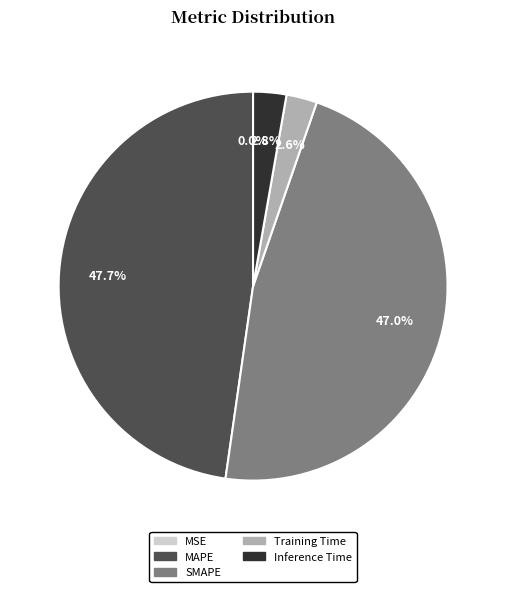

How much of the chart is everything except MAPE?

52.3%